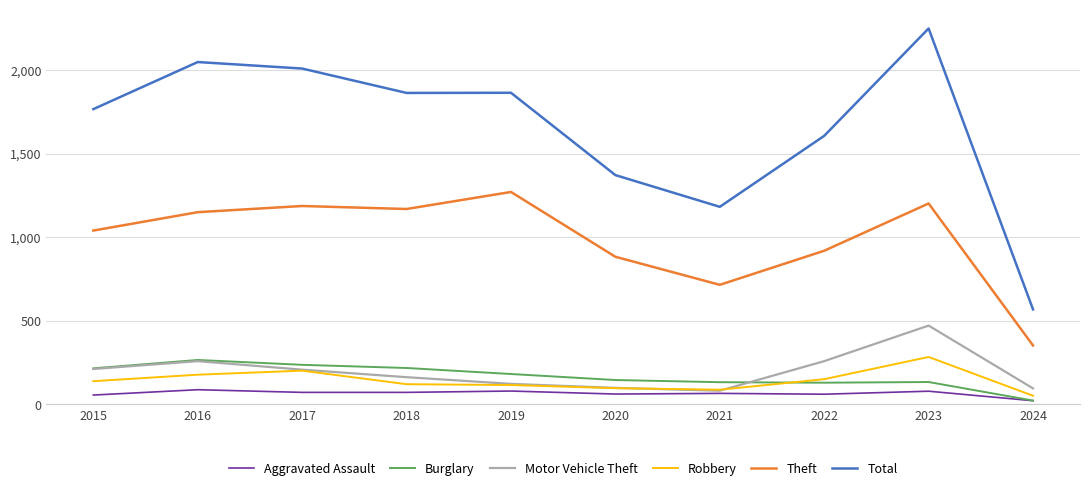

What is the highest value of the Total series?

2251